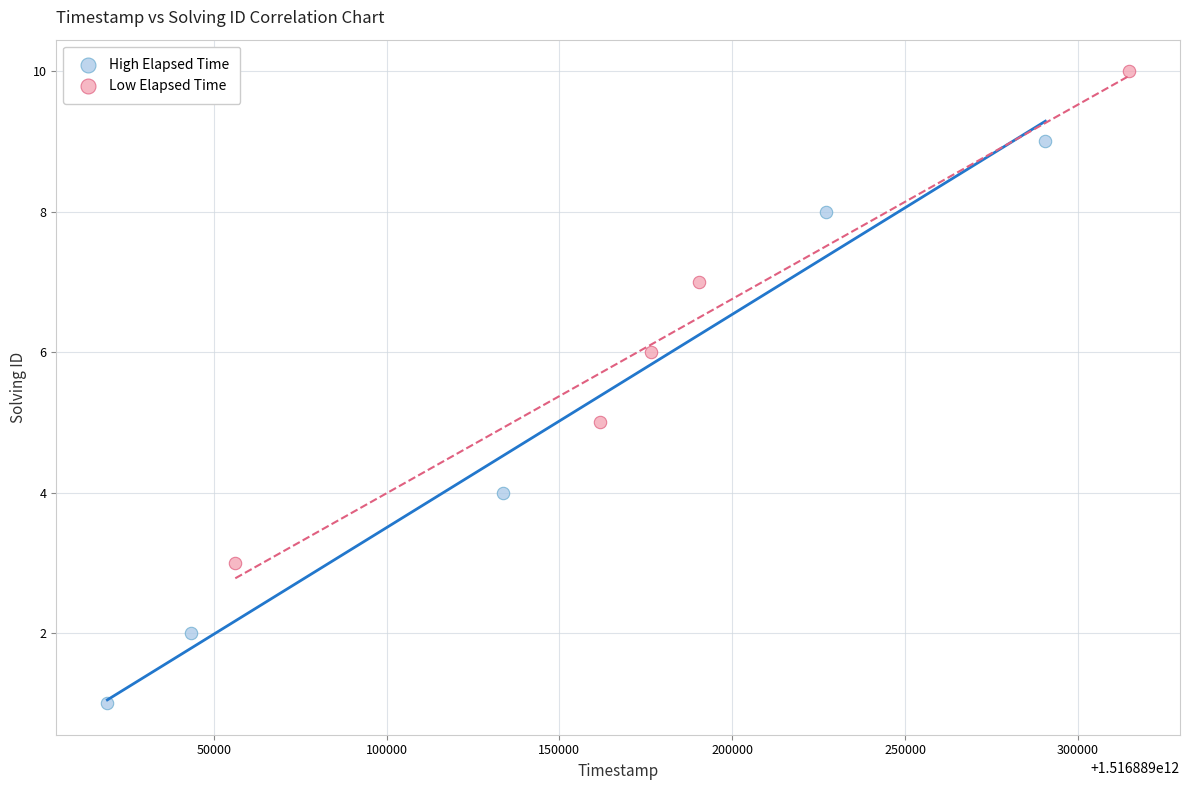

Which series has the largest Y range (max minus min)?

High Elapsed Time